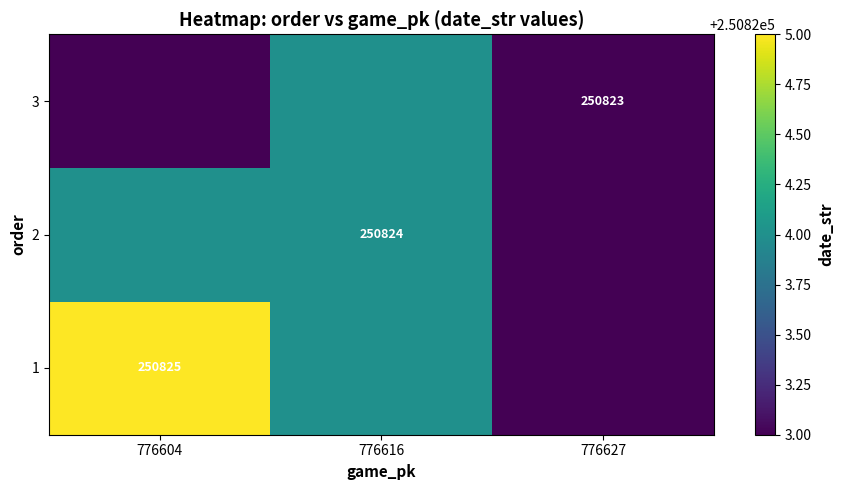

The value of 2 at 776616 is 53585. True or false?

False